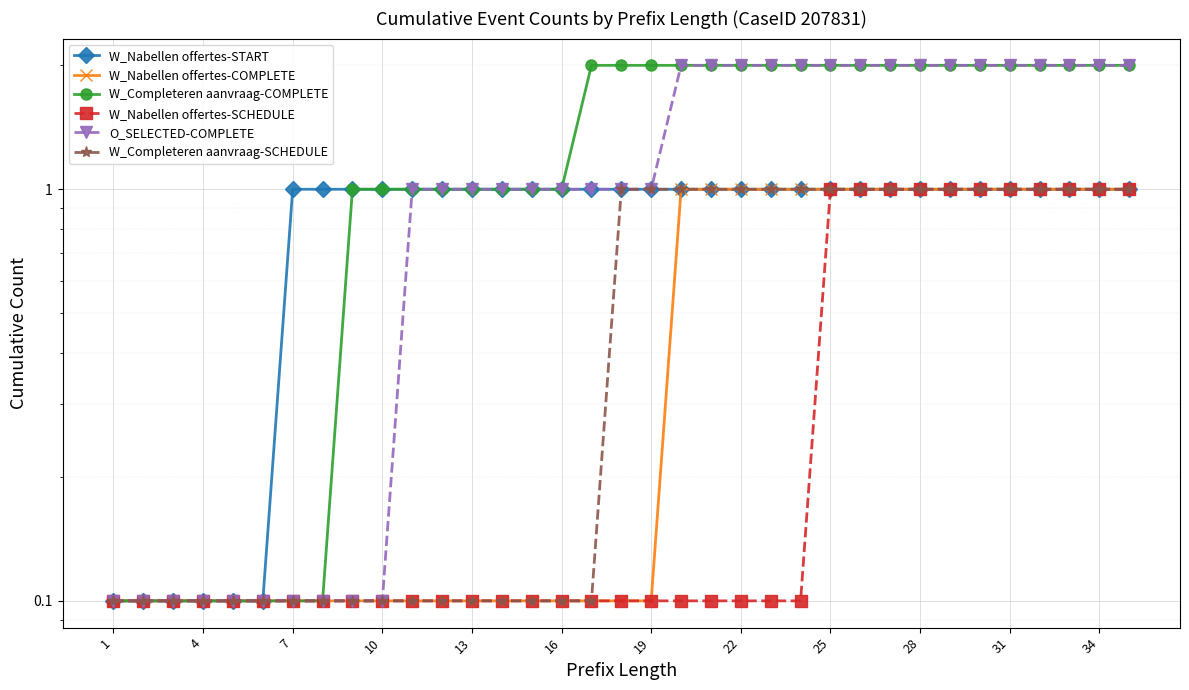

True or false: W_Nabellen offertes-SCHEDULE and W_Nabellen offertes-START intersect in this chart.

False